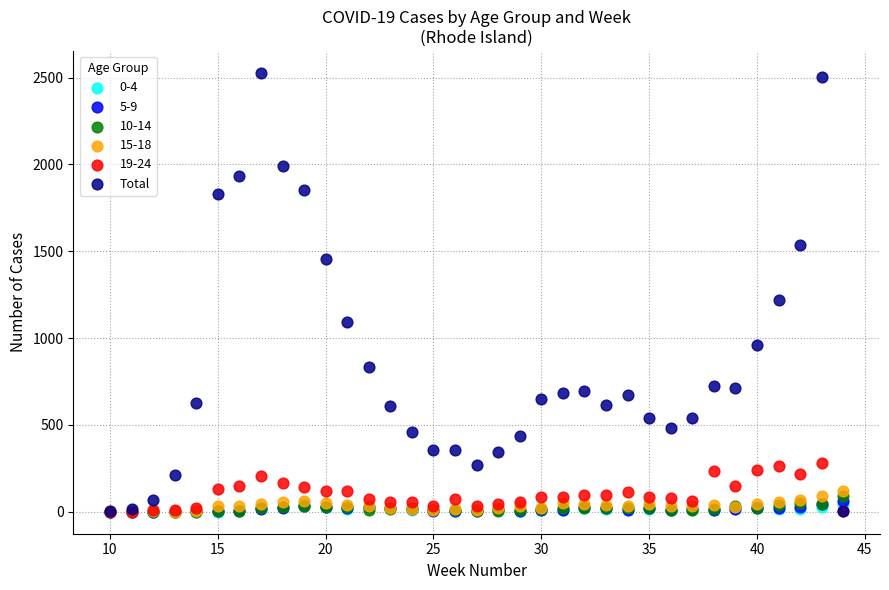

What are all the series names shown in the legend?

0-4, 5-9, 10-14, 15-18, 19-24, Total